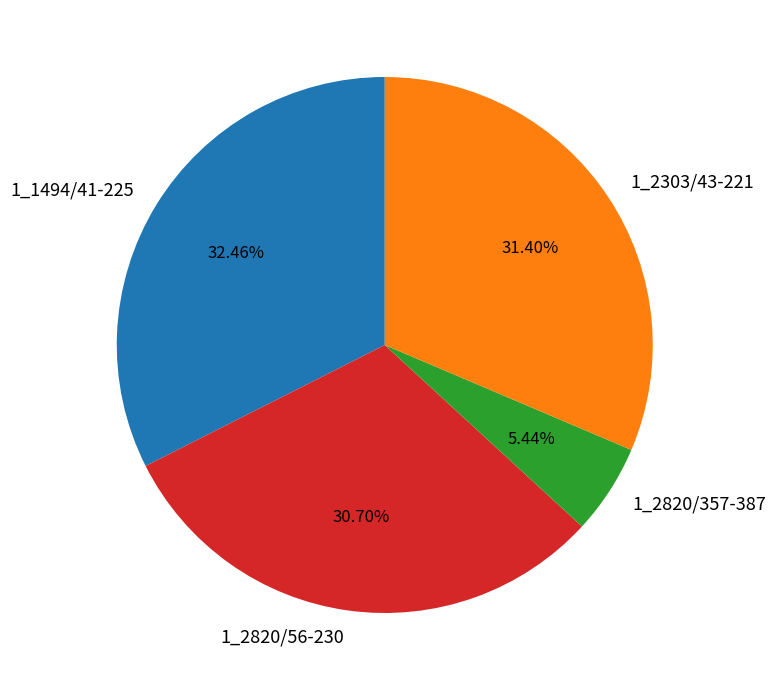

What is the total percentage of 1_1494/41-225 and 1_2820/56-230?

63.2%